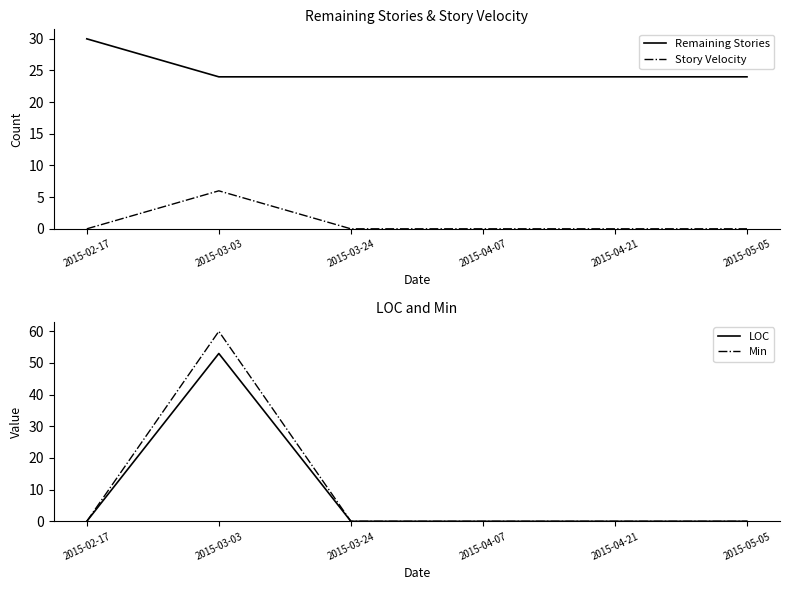

At which label does LOC reach its minimum?

2015-02-17